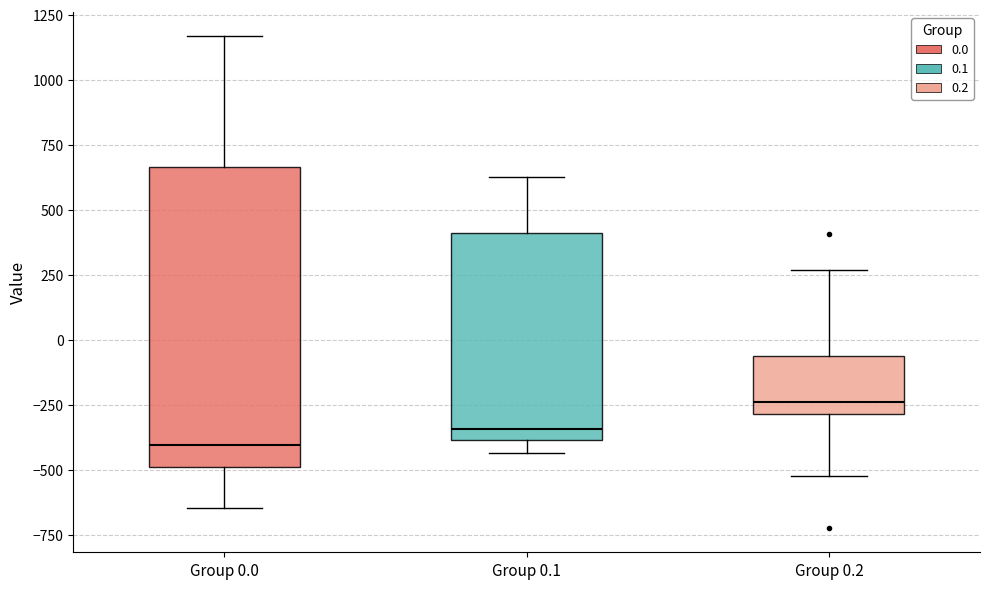

Reading left to right, transcribe this box plot: for each box, give where its median line is, the range the box spans, and where its two whiskers end, as read against the y-axis. The values are not printed on the chart, so give them approximately, as read against the axis.

Group 0.0: median -400, box -500 to 650, whiskers -650 to 1150
Group 0.1: median -350, box -400 to 400, whiskers -450 to 650
Group 0.2: median -250, box -300 to -50, whiskers -500 to 250